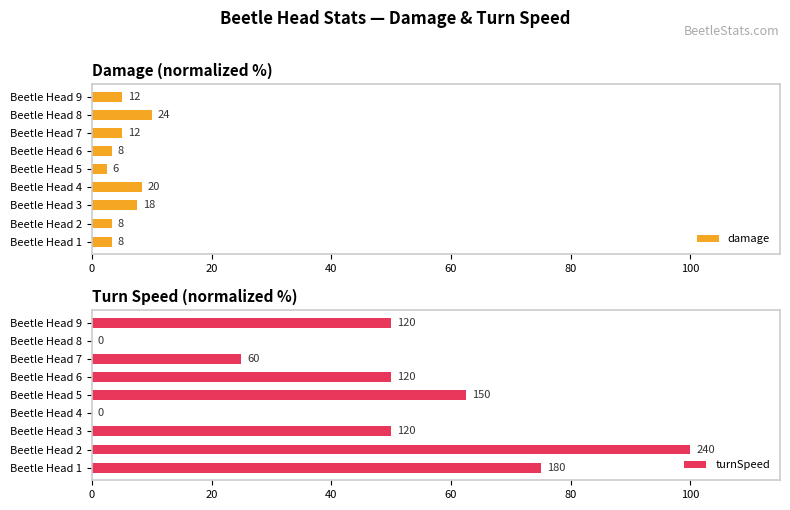

Which series changed the most between Beetle Head 5 and Beetle Head 9?

turnSpeed